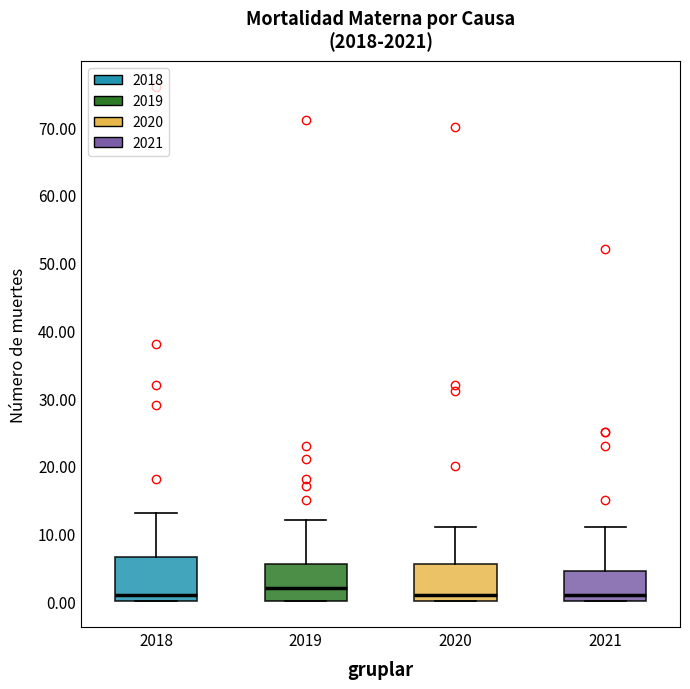

Comparing the boxes themselves (not the whiskers), which one is the tallest?

2018